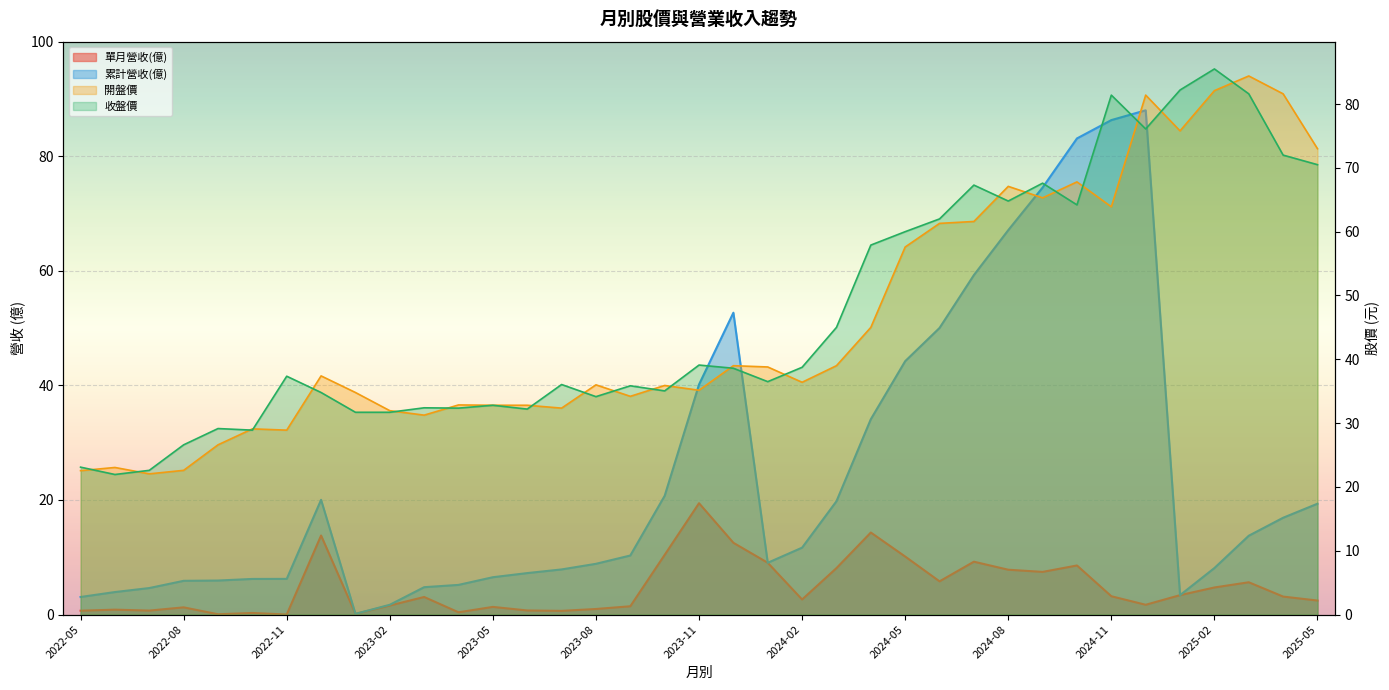

What position from the right is 2022-12?

30